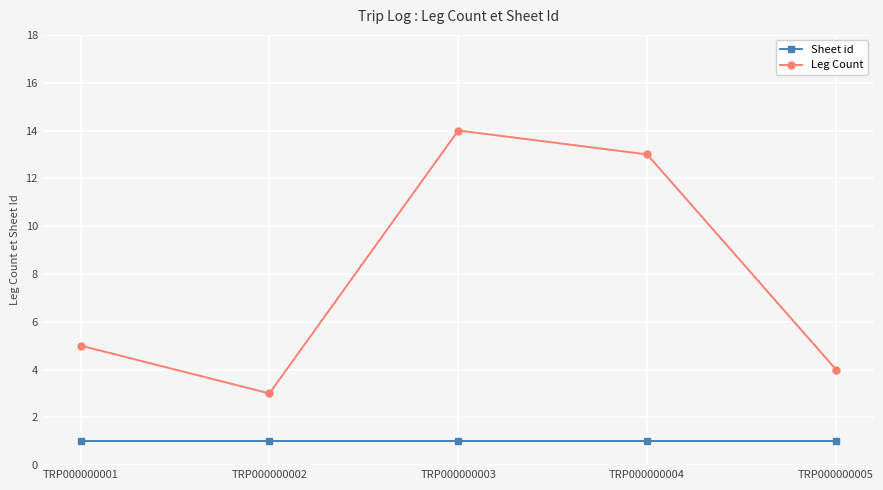

Reading left to right, list all the values displayed in this chart.

Sheet id: 1	1	1	1	1
Leg Count: 5	3	14	13	4